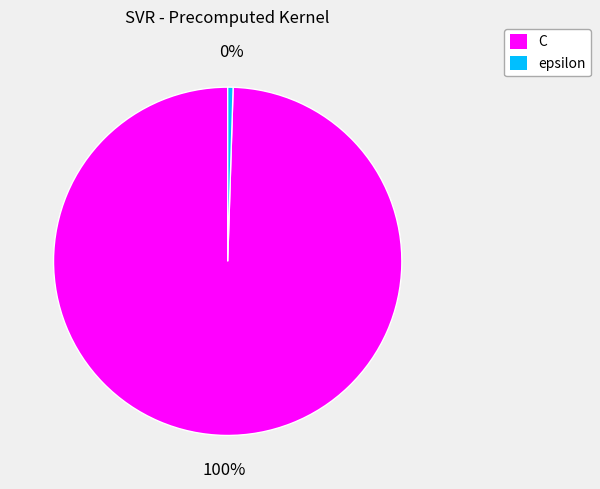

How many segments does this pie chart have?

2